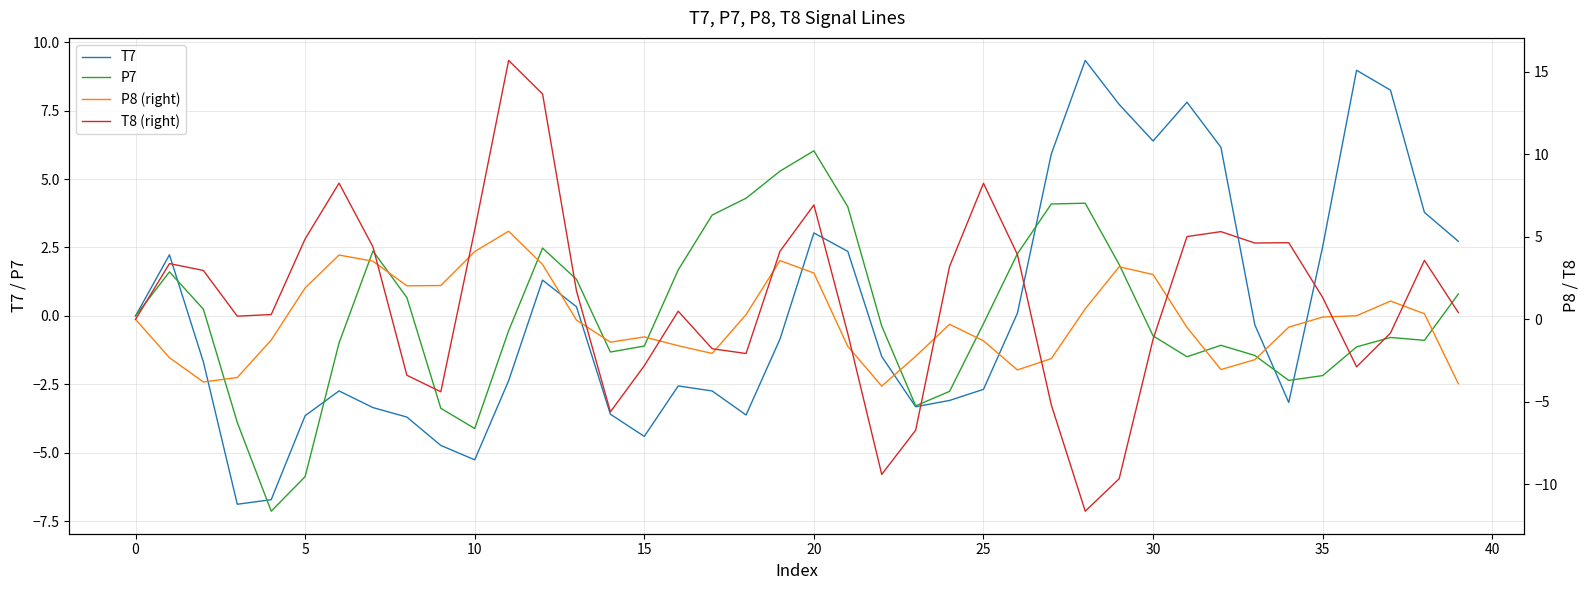

How many intersections are there between T7 and P8 (right)?

8